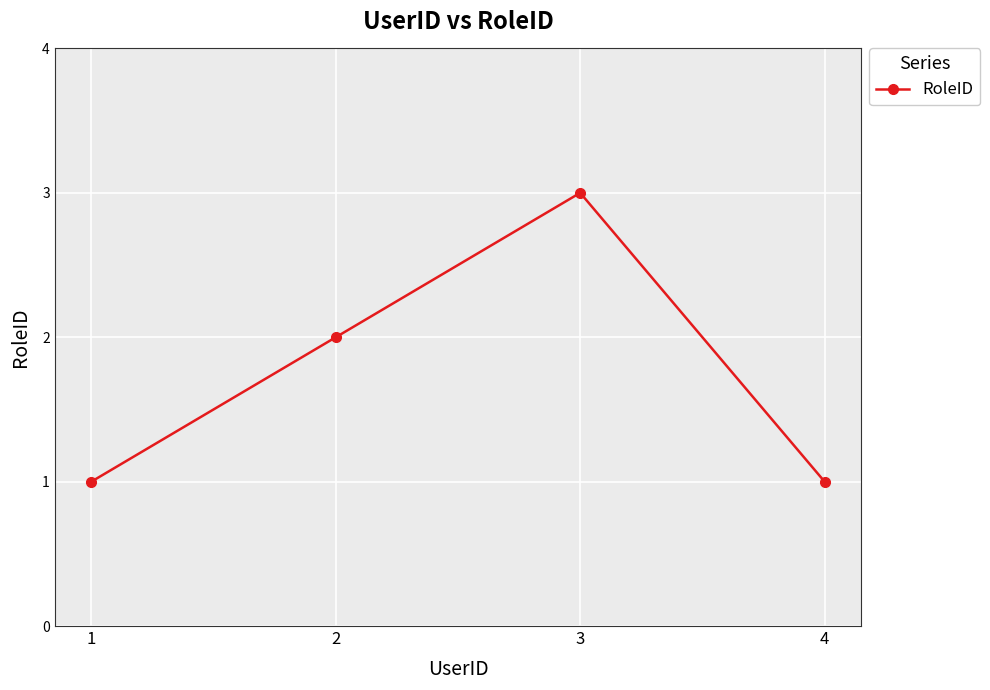

Does the chart display data point markers on the line(s)?

Yes